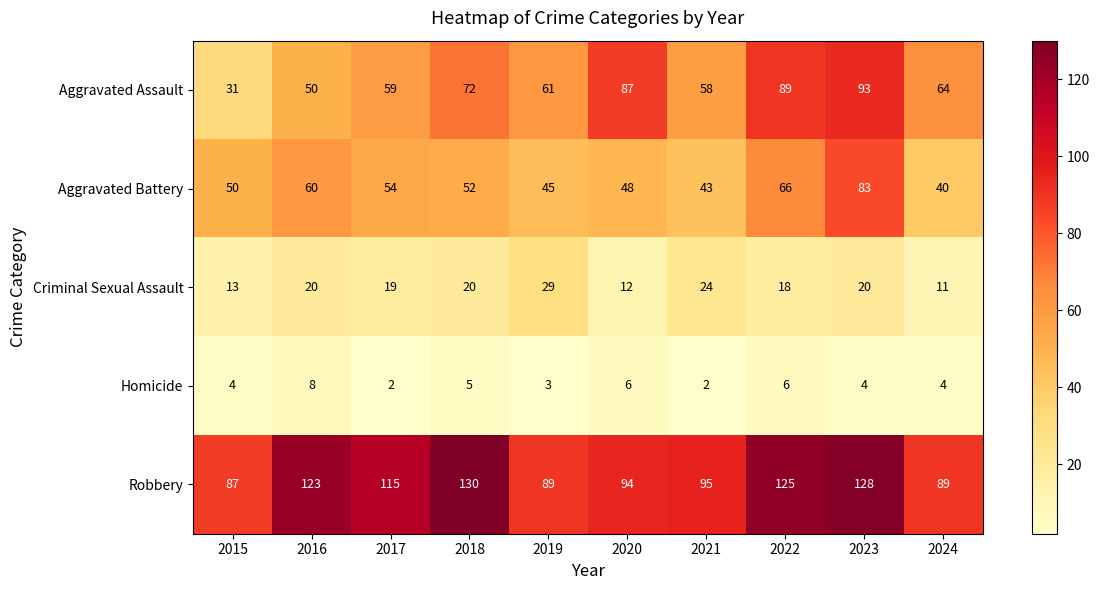

True or false: Aggravated Assault has a value of 50 at 2016.

True